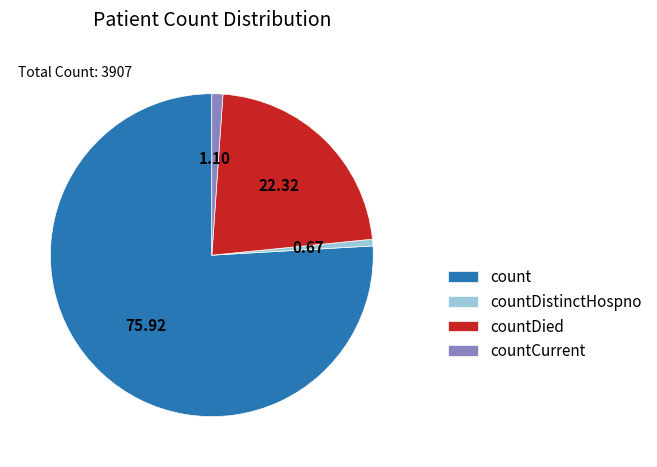

Which slice is the largest?

count